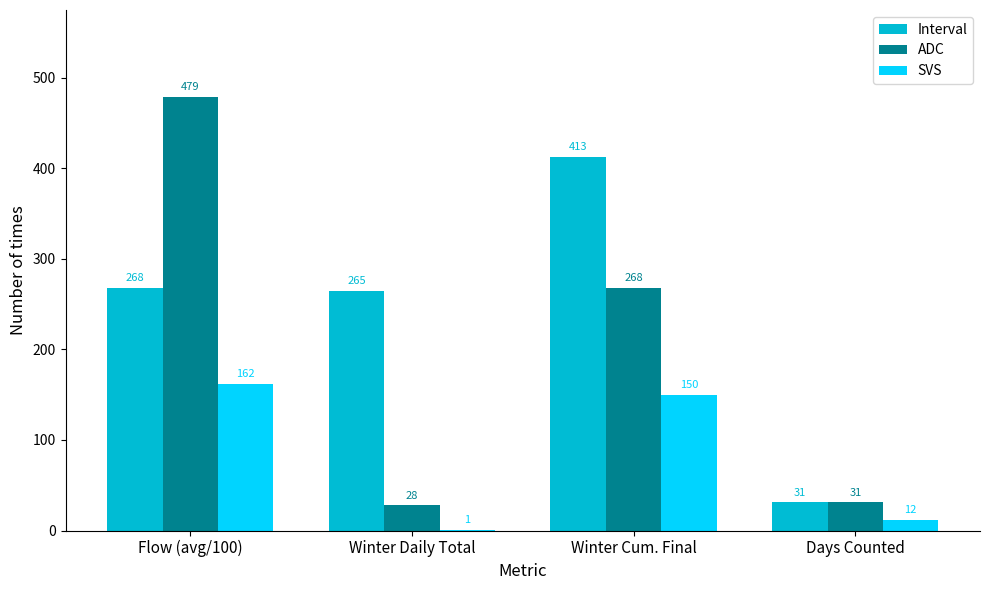

Where does the ADC series first go above 268?

Flow (avg/100)